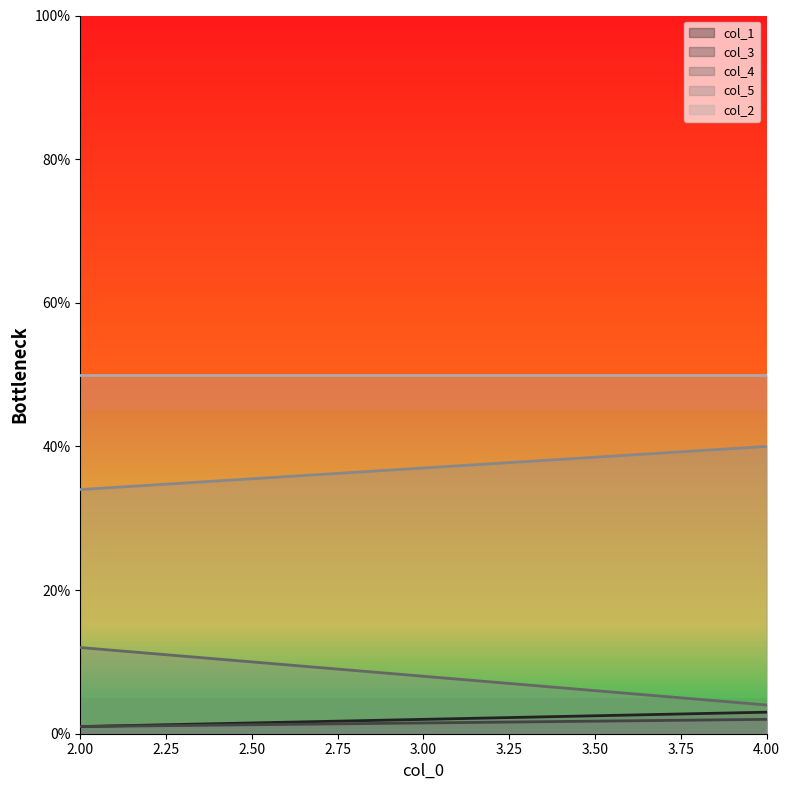

Reading right to left, list all the values displayed in this chart.

col_1: 3	1
col_3: 2	1
col_4: 4	12
col_5: 40	34
col_2: 50	50